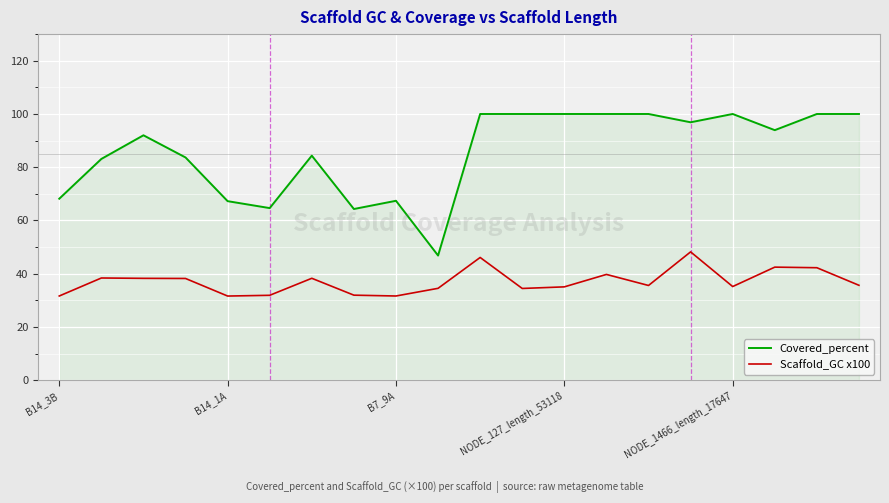

True or false: Scaffold_GC x100 and Covered_percent cross at least once.

False